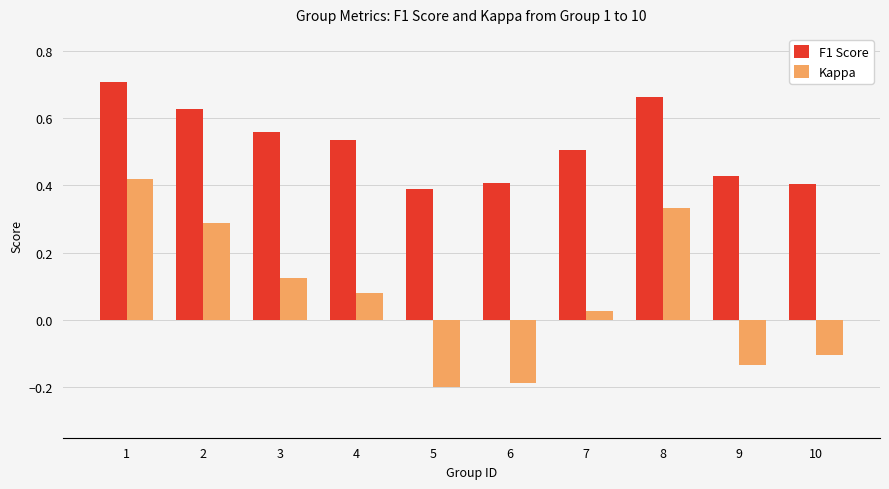

The F1 Score series shows 0.7 at 10. True or false?

False